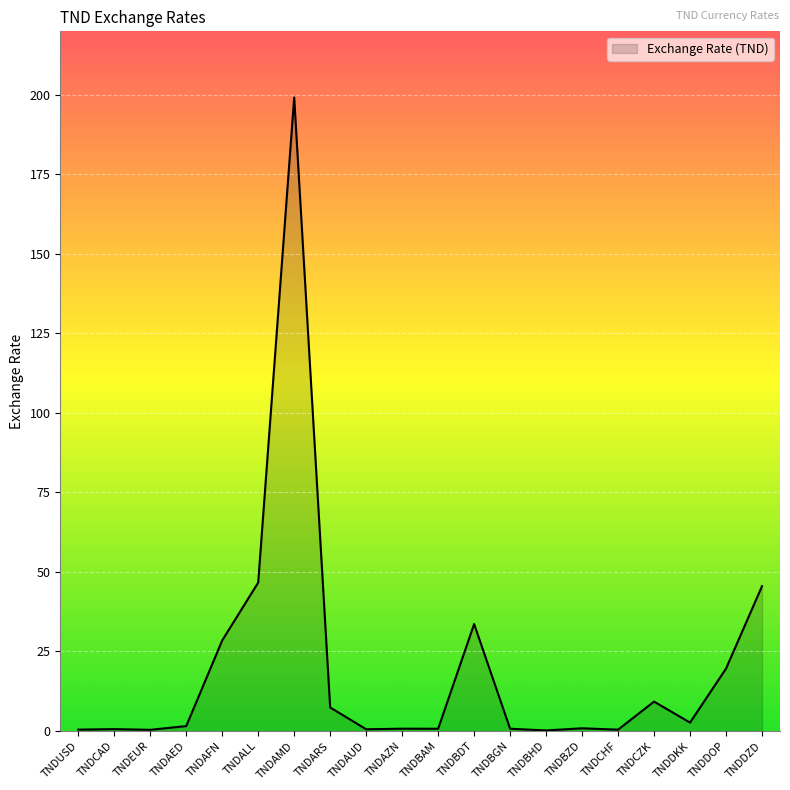

True or false: the data has more than 1 interior local peaks.

True